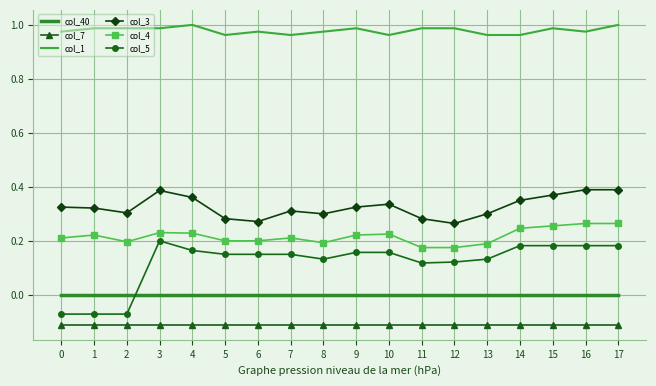

At which label does col_5 reach its peak?

3